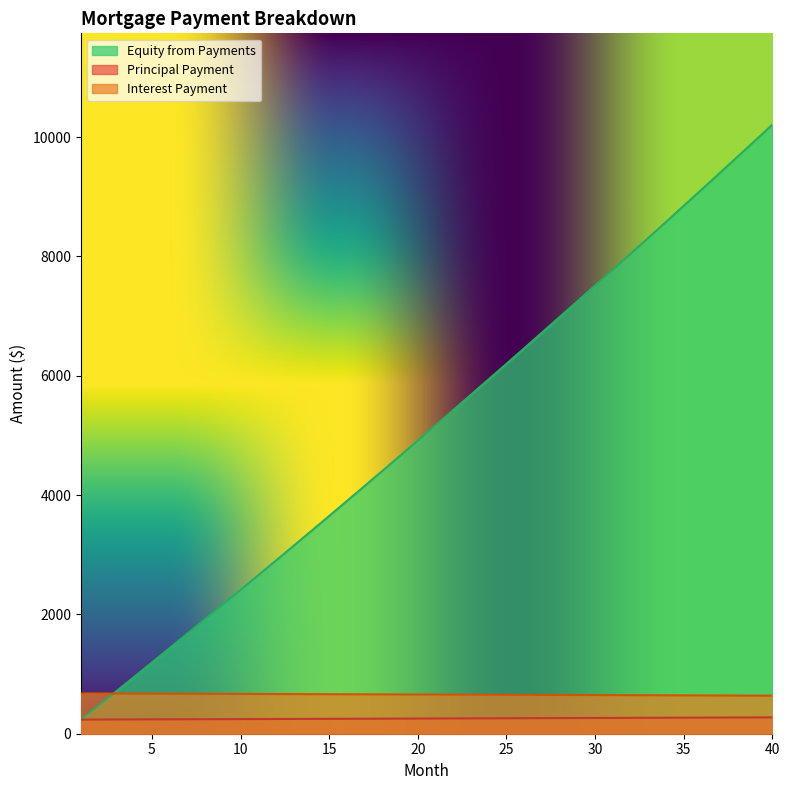

What is the total value across all series at 19?

5570.9